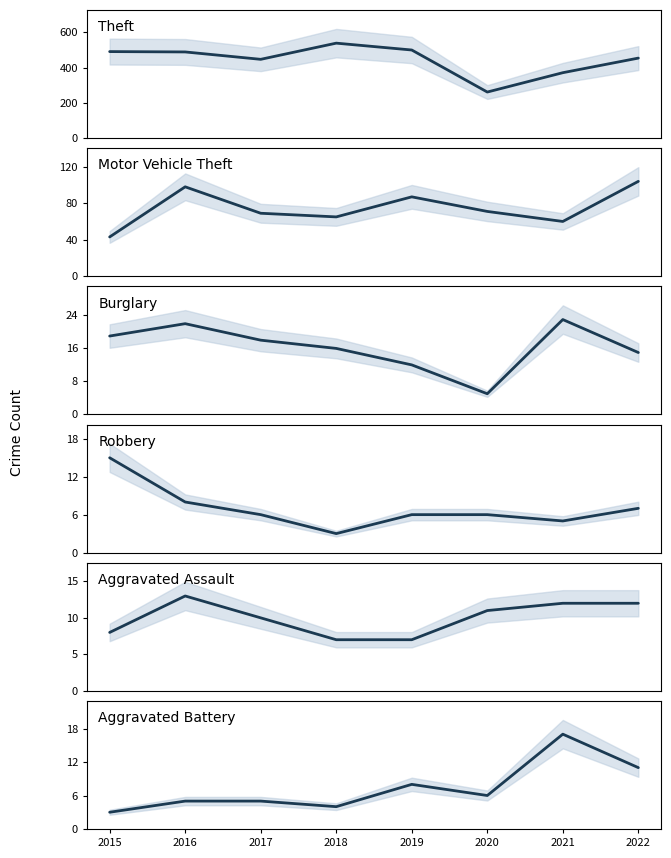

What is the total value across all series at 2015?

579